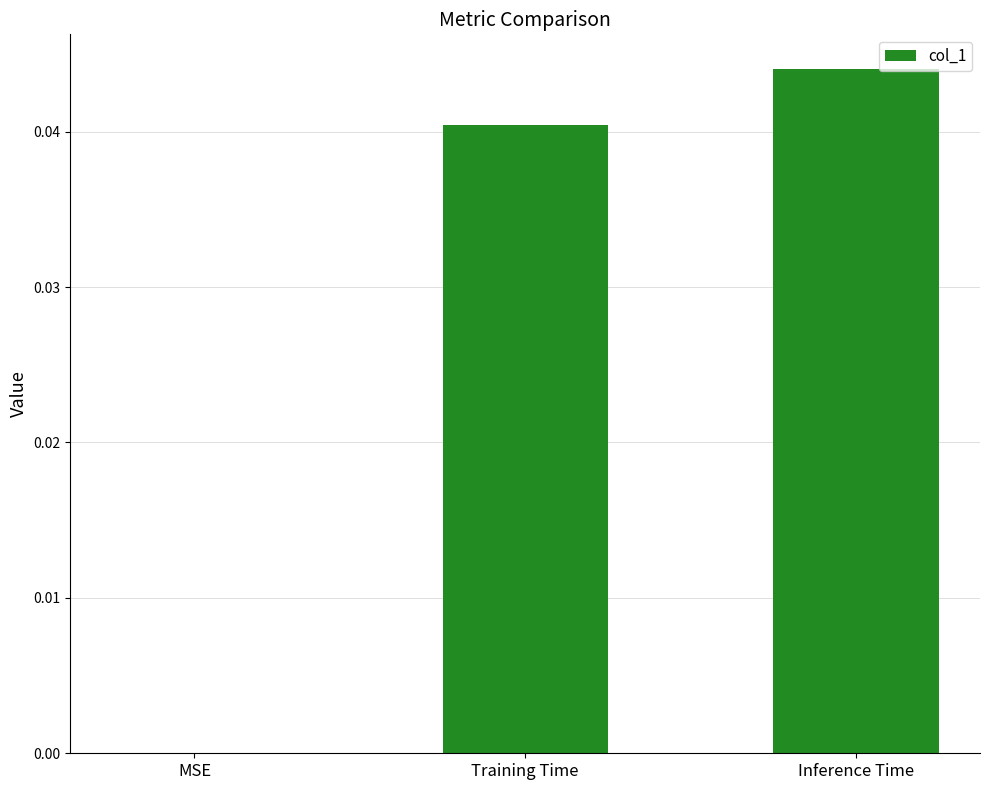

Between Training Time and Inference Time, which is larger?

Inference Time